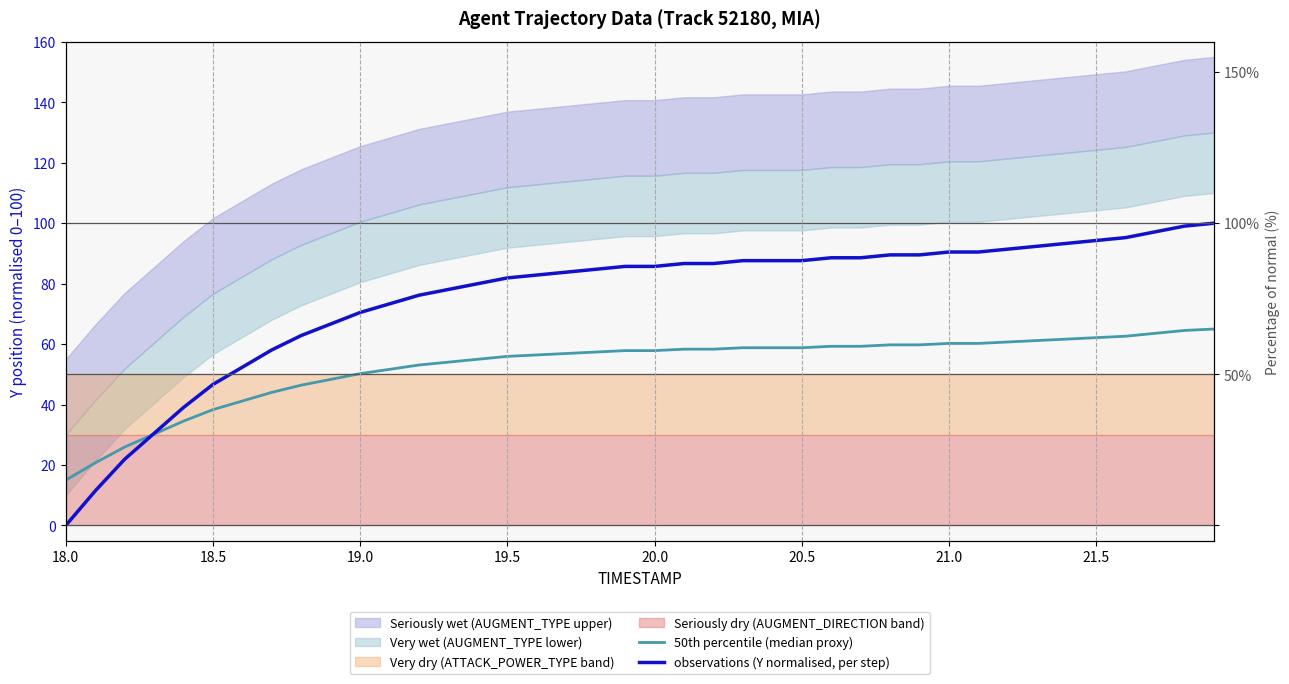

Which series has the largest total across all categories?

observations (Y normalised, per step)